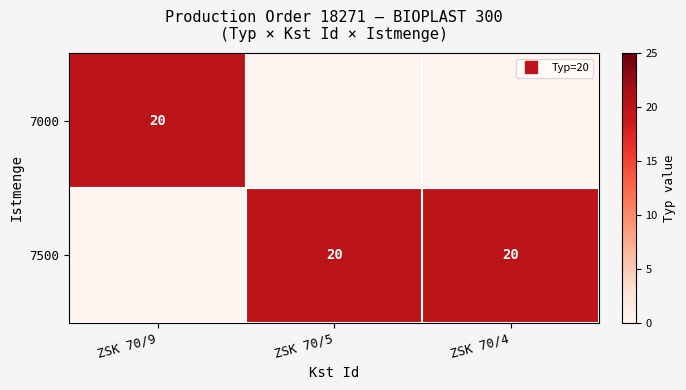

List the labels in order of 7500 value, smallest first.

ZSK 70/9, ZSK 70/5, ZSK 70/4